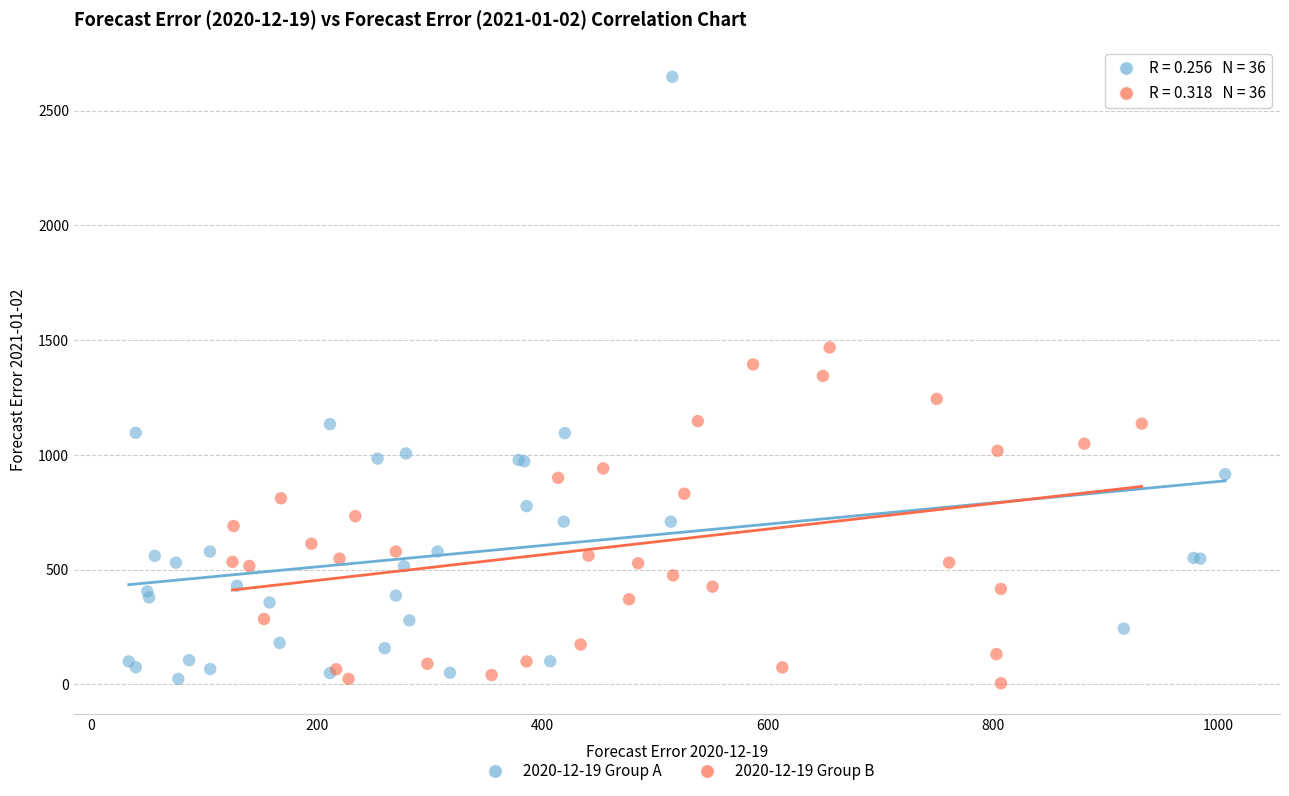

Which series contains the highest Y value?

2020-12-19 Group A